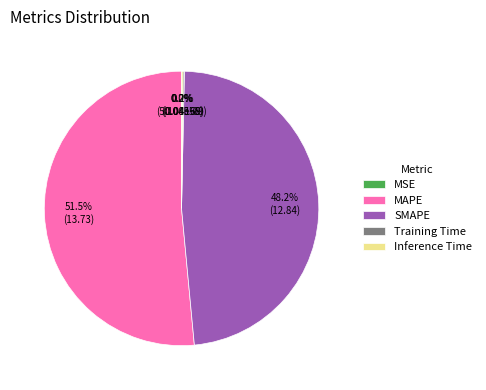

Combined, what portion of the pie is Training Time and Inference Time?

0.3%